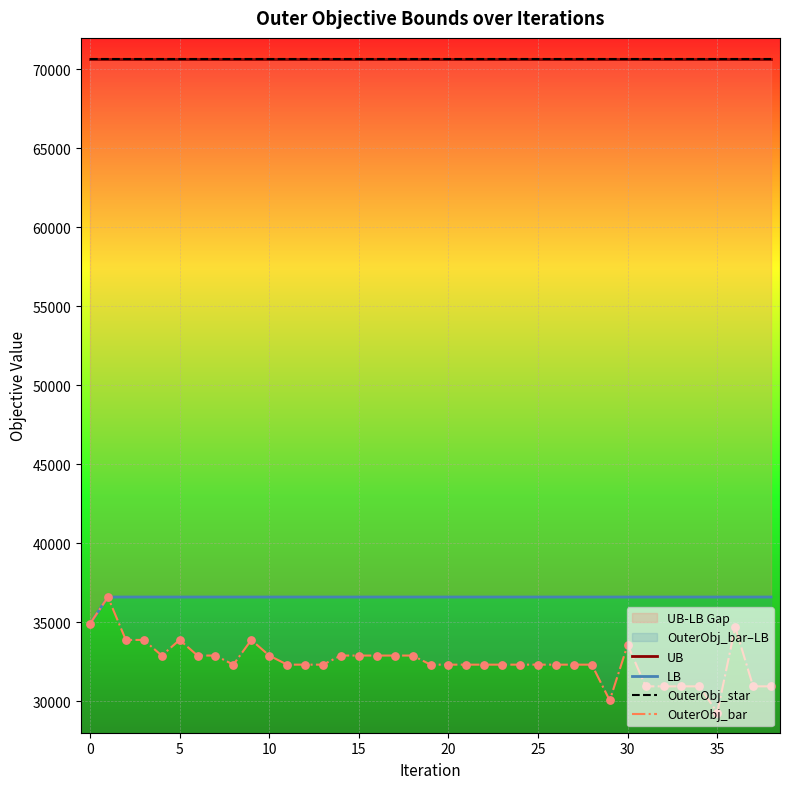

The value of OuterObj_bar at 5 is 13640.8. True or false?

False